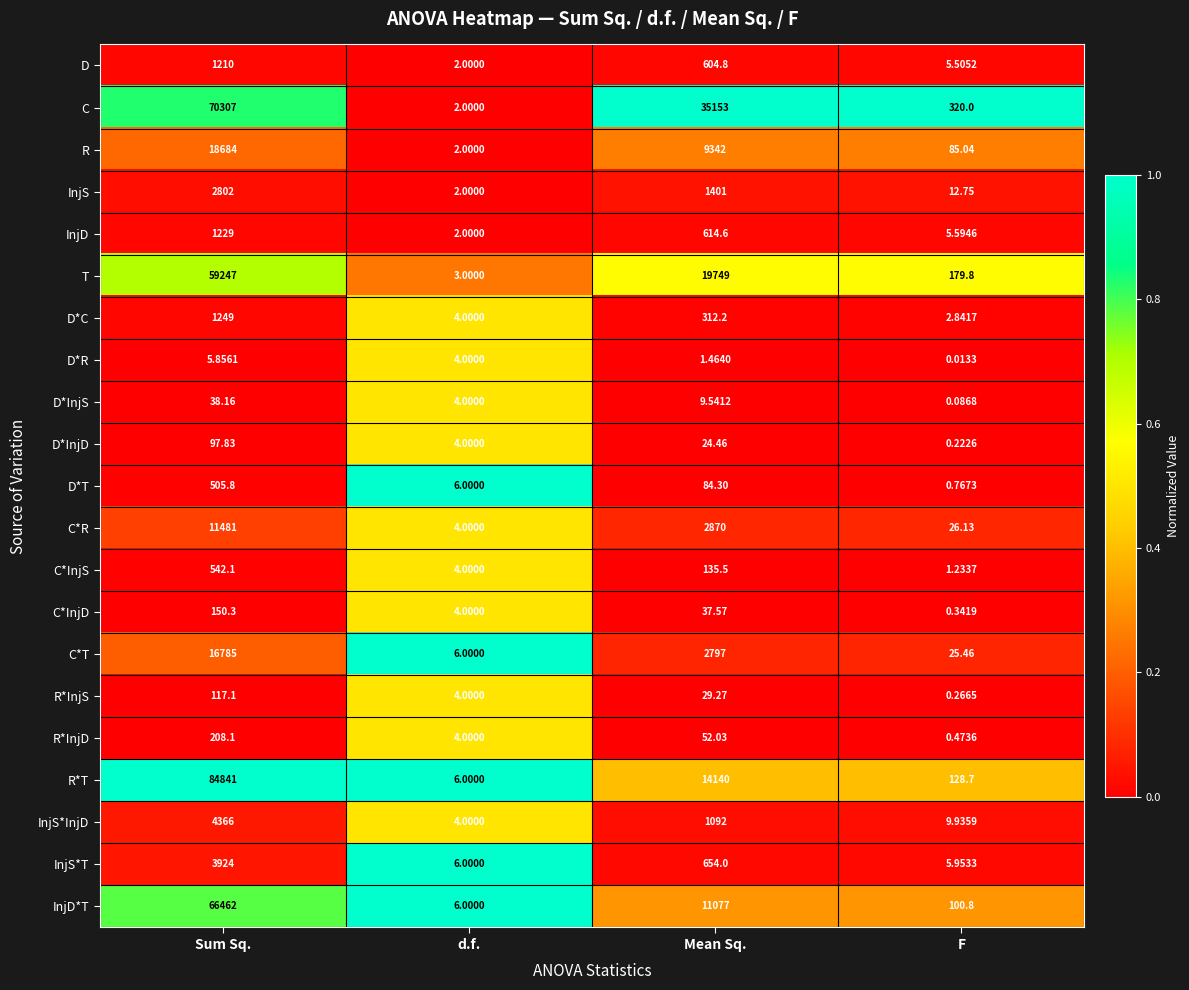

At which category is the sum across all series the highest?

Sum Sq.